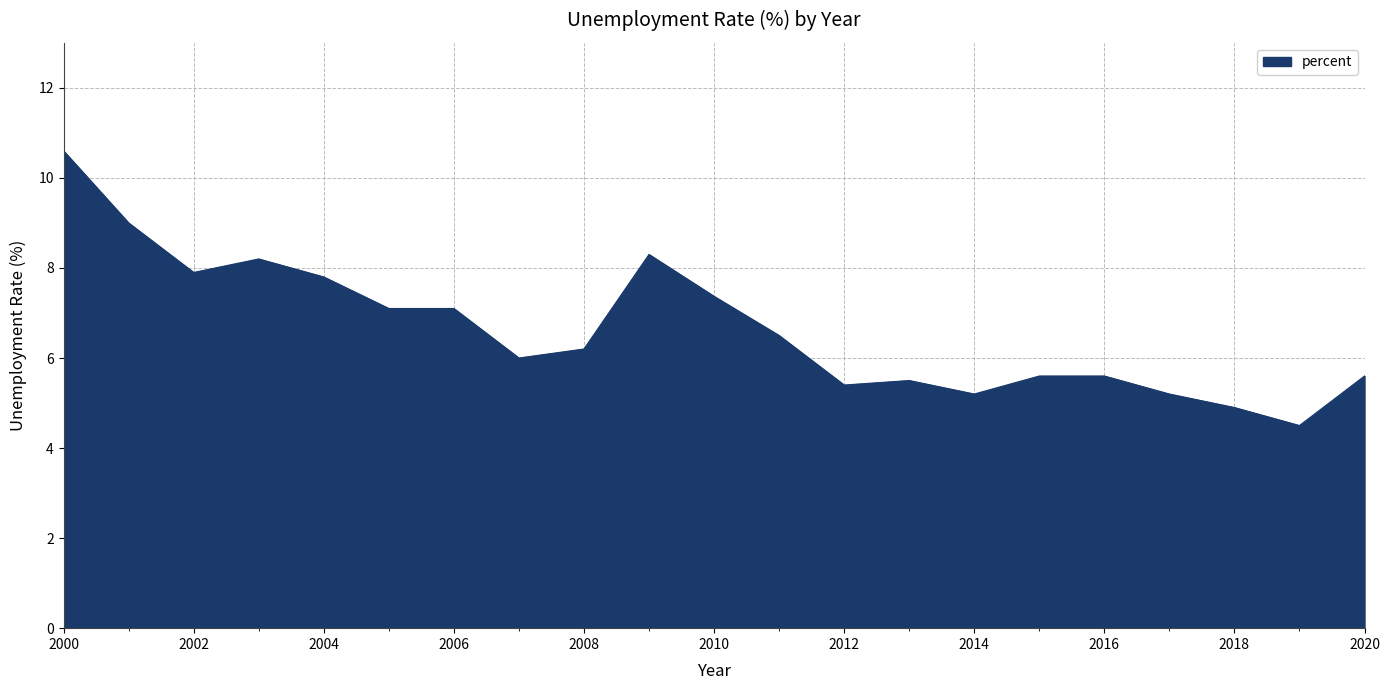

How many lines are shown in the chart?

1